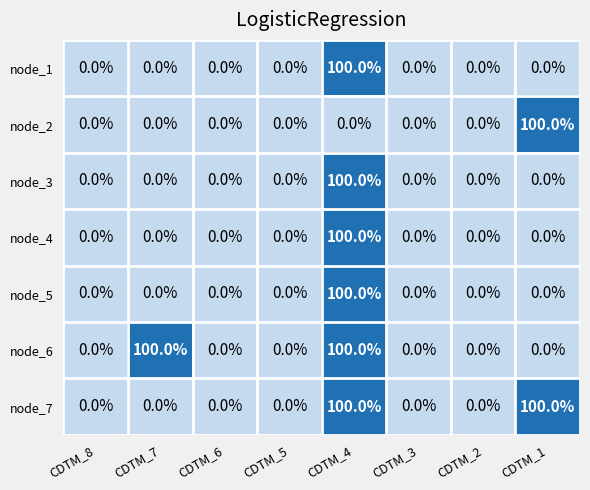

What is the highest value of the node_3 series?

100